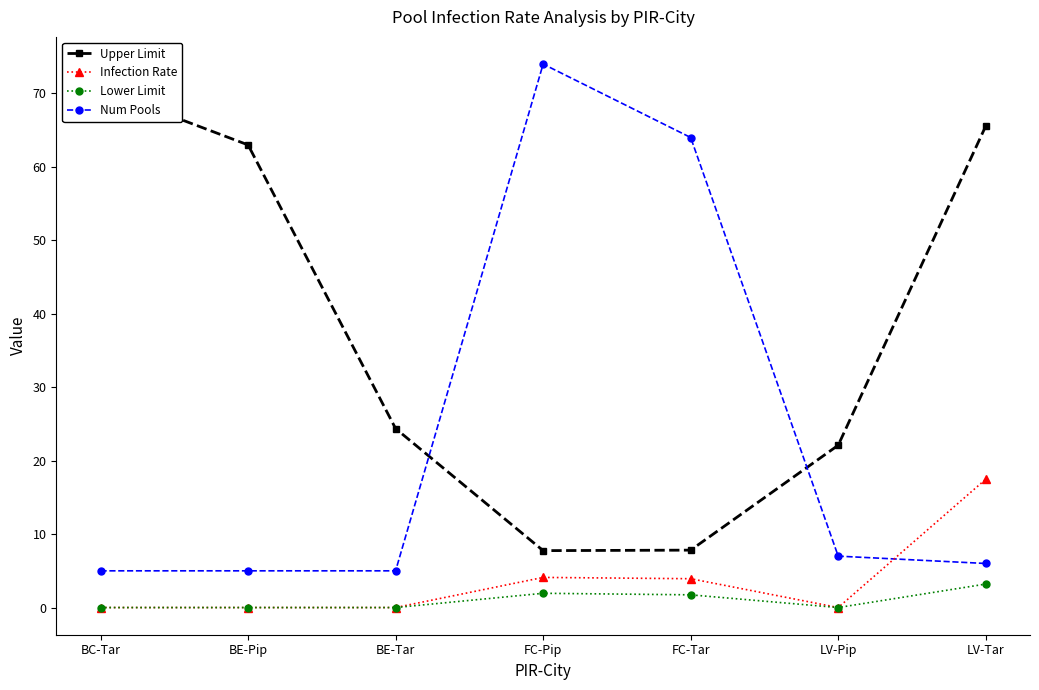

Rank the series at BC-Tar from highest to lowest value.

Upper Limit, Num Pools, Infection Rate, Lower Limit